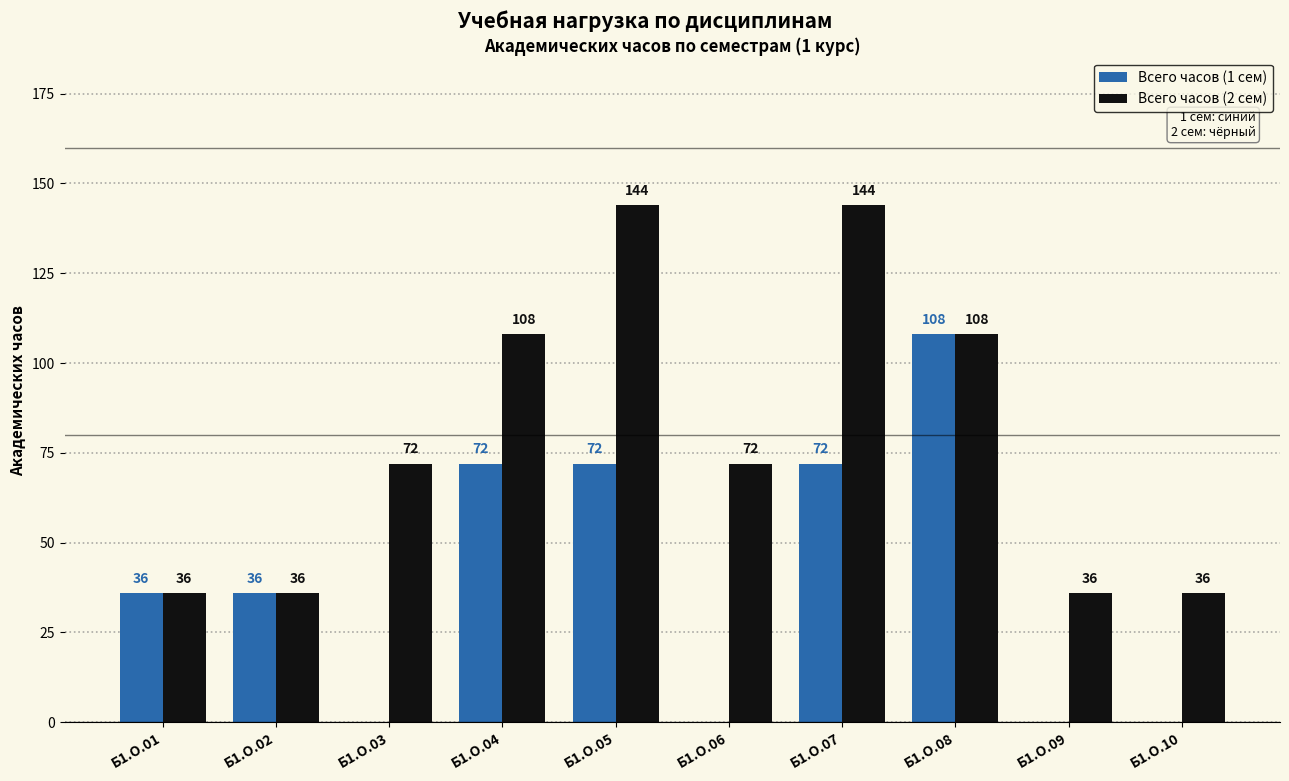

How many groups of bars are there?

10